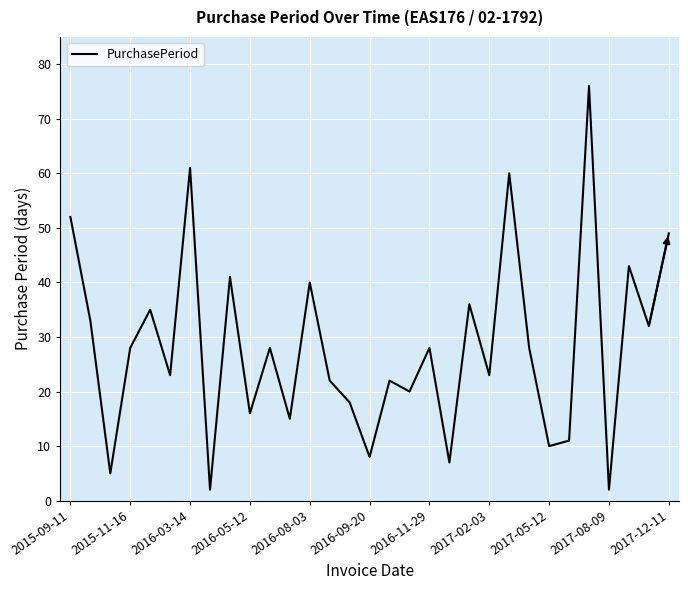

What is the difference between the maximum and minimum values?

74